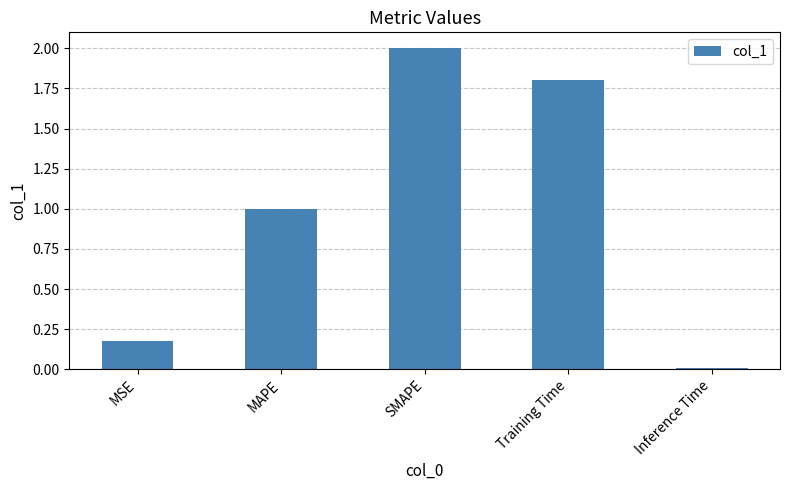

What position from the left is MAPE?

2